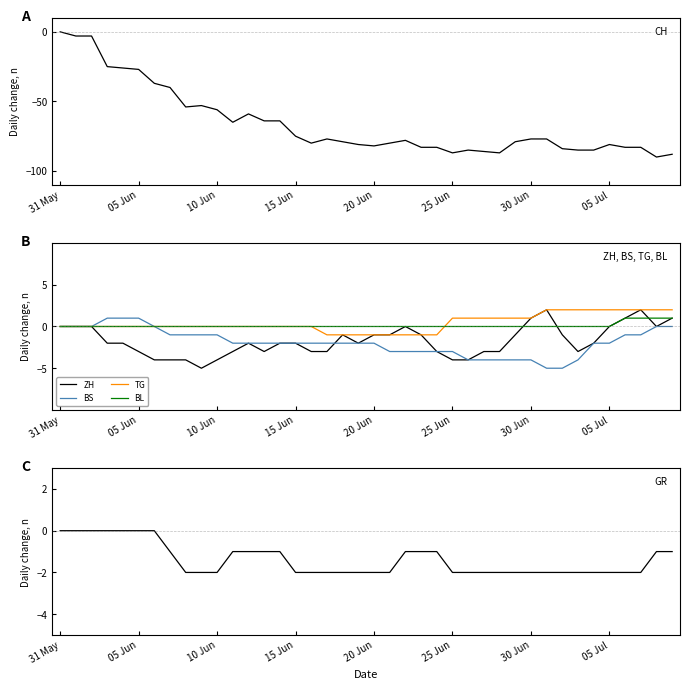

Which series has the largest total across all categories?

TG